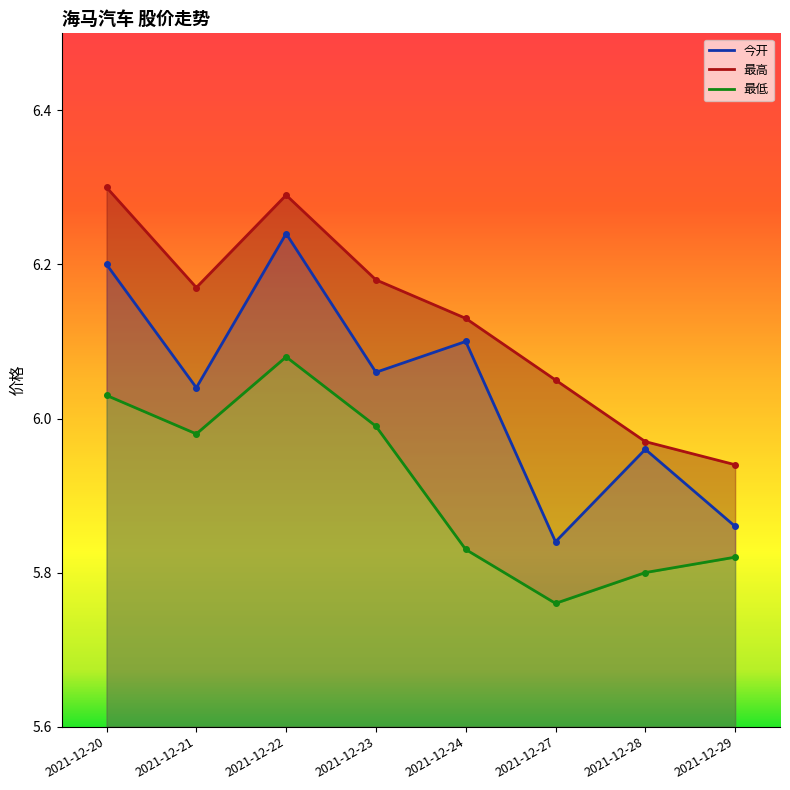

What is the total value across all series at 2021-12-27?

17.6